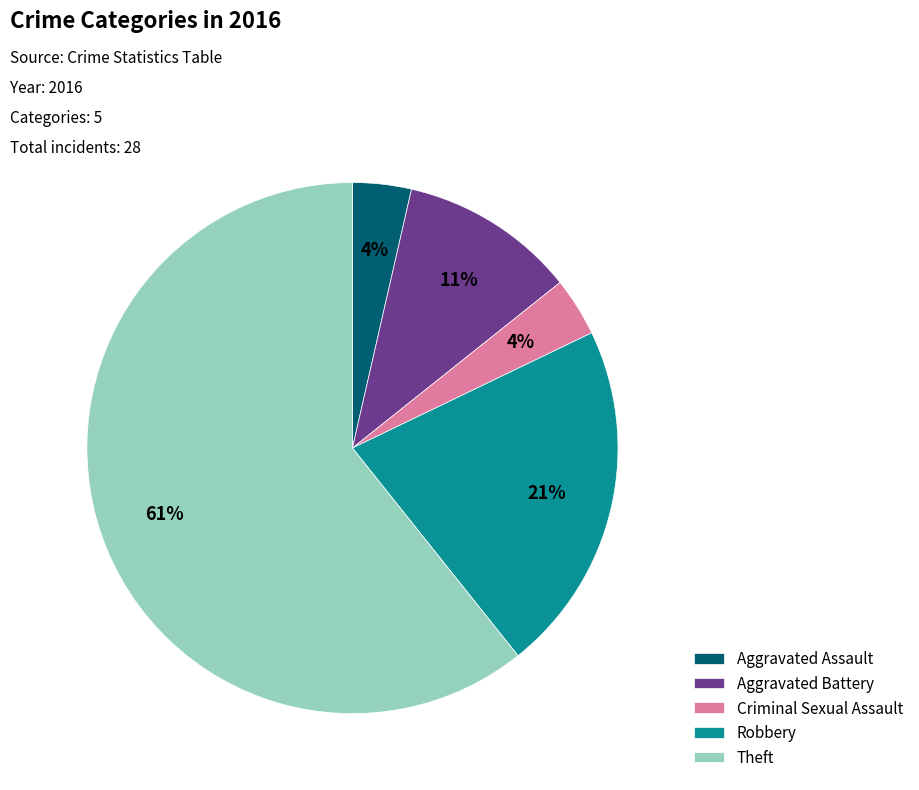

Which category has the biggest portion of the pie?

Theft